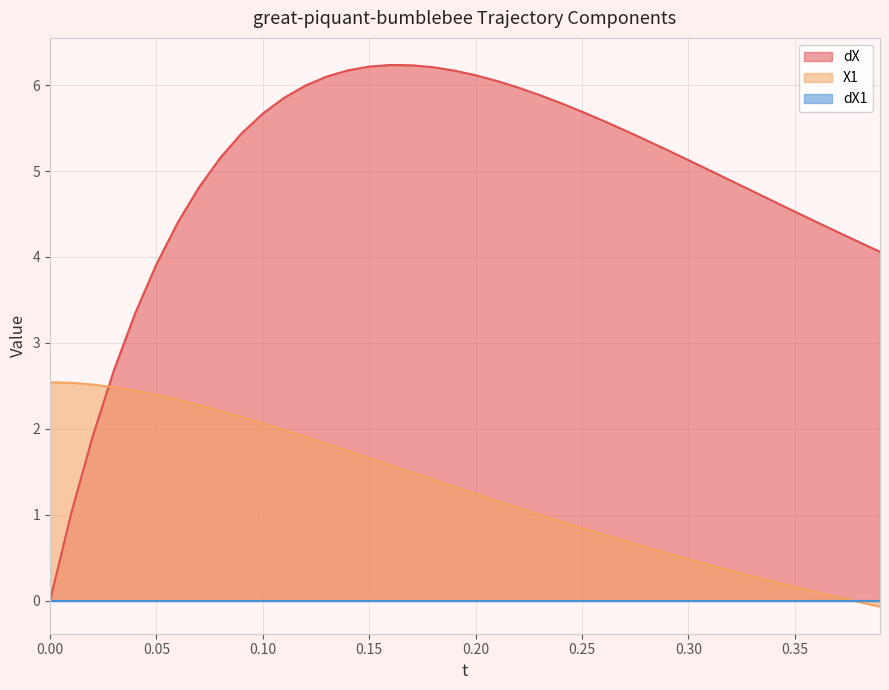

Count the number of data series in this chart.

3